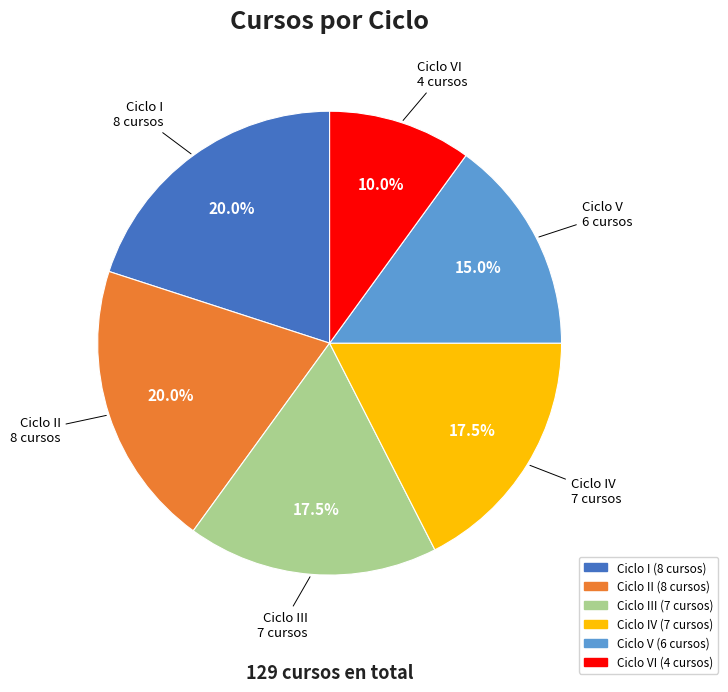

Is there a majority slice in this chart?

No